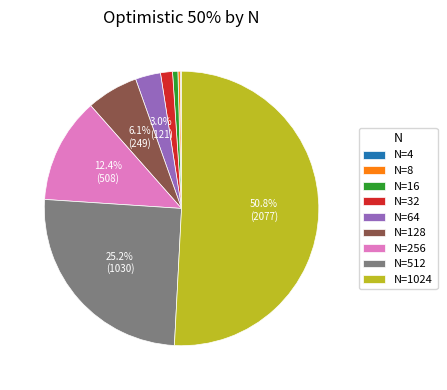

What is the ratio of the value at N=32 to the value at N=16?

2.2